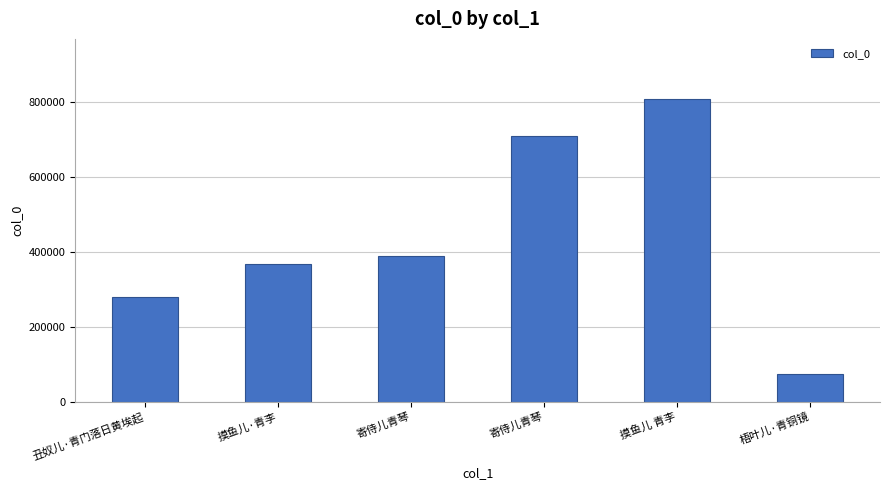

What is the difference between the maximum and minimum values?

733275